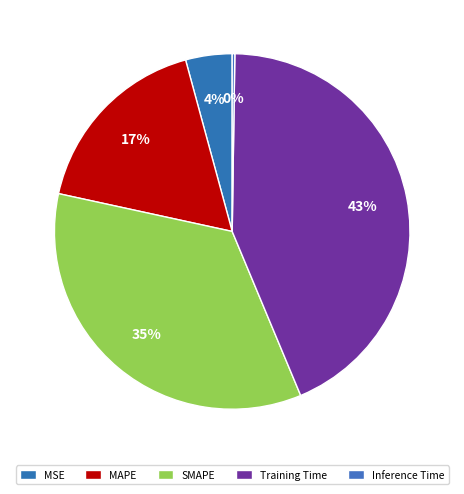

To the nearest percent, what is the difference between the Inference Time and MAPE slice percentages?

17%